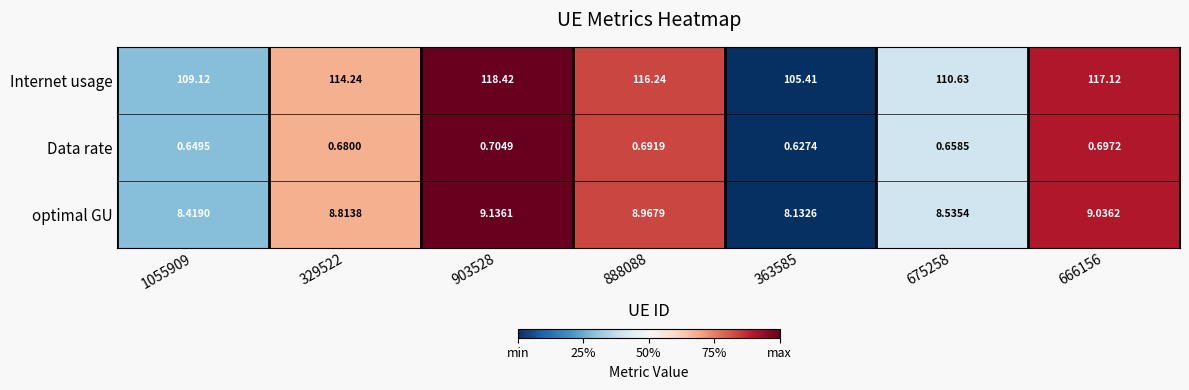

What is the total value across all series at 675258?

119.8